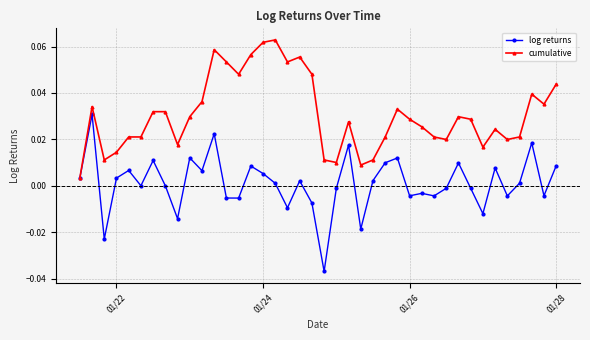

True or false: log returns has more than 0 interior local peaks.

True